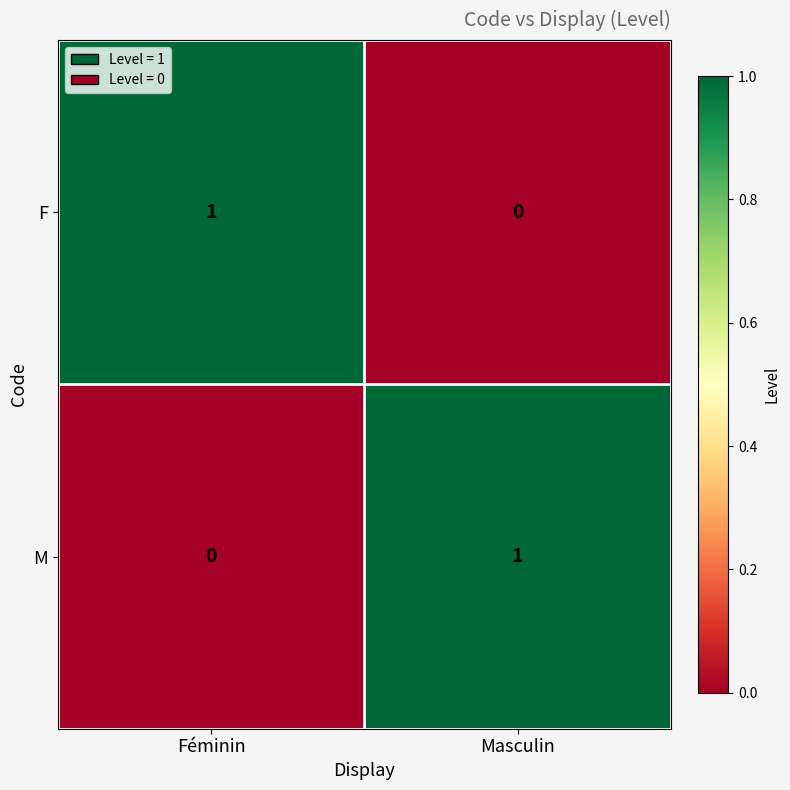

Reading right to left, transcribe all the data shown in this chart.

F: 0	1
M: 1	0